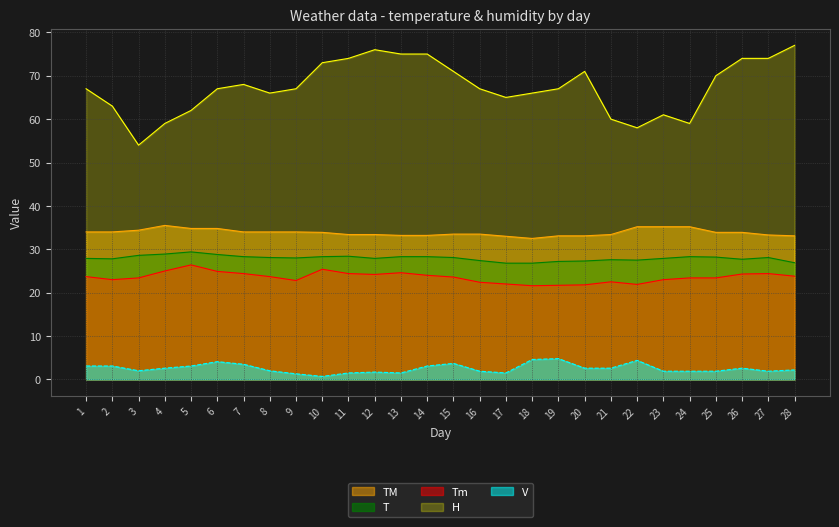

Where is the first local maximum for H?

7